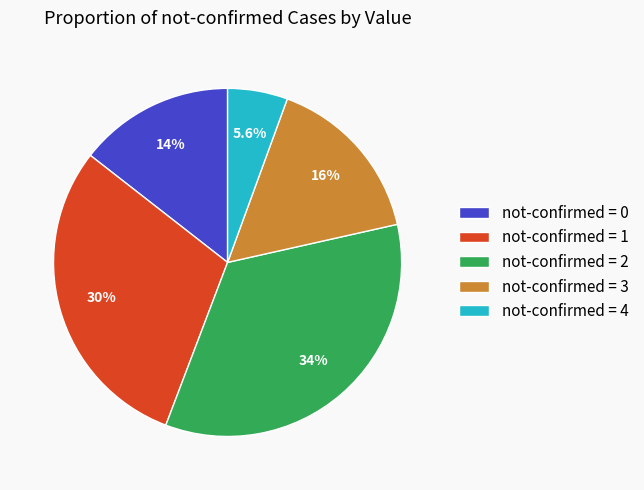

What portion of the pie excludes not-confirmed = 0?

85.5%